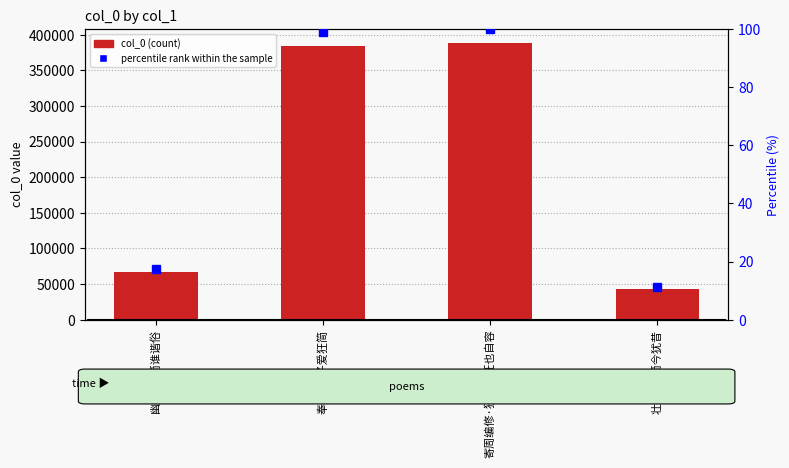

Reading left to right, transcribe all the data shown in this chart.

col_0: 幽居·狂简谁谐俗=67080.0	奉赠·夫子爱狂简=384074.0	寄周编修·狂简疏狂也自容=388659.0	壮别·狂简今犹昔=43113.0
percentile rank within the sample: 幽居·狂简谁谐俗=17.3	奉赠·夫子爱狂简=98.8	寄周编修·狂简疏狂也自容=100.0	壮别·狂简今犹昔=11.1